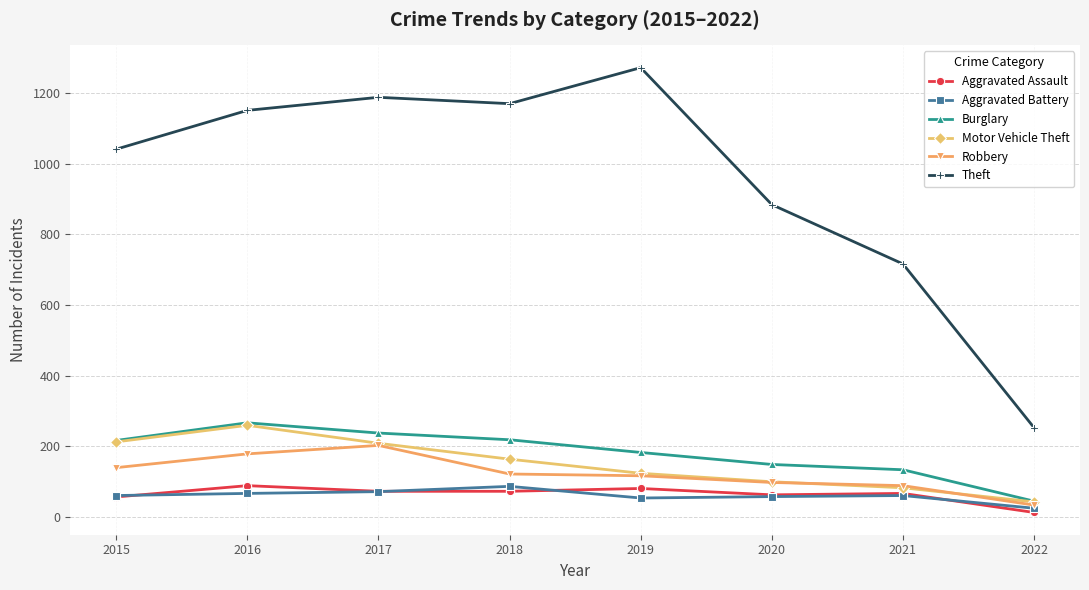

What is the spread (max minus min) of values at 2021?

656